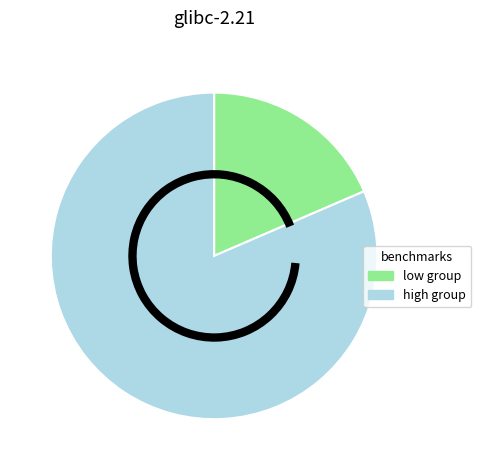

Is there a majority slice in this chart?

Yes